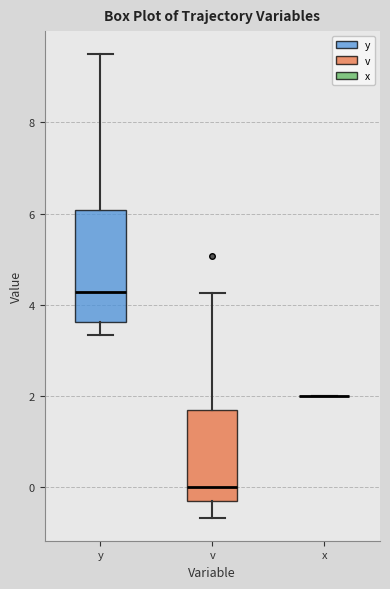

Which box is the tallest, from its lower edge to its upper edge?

y